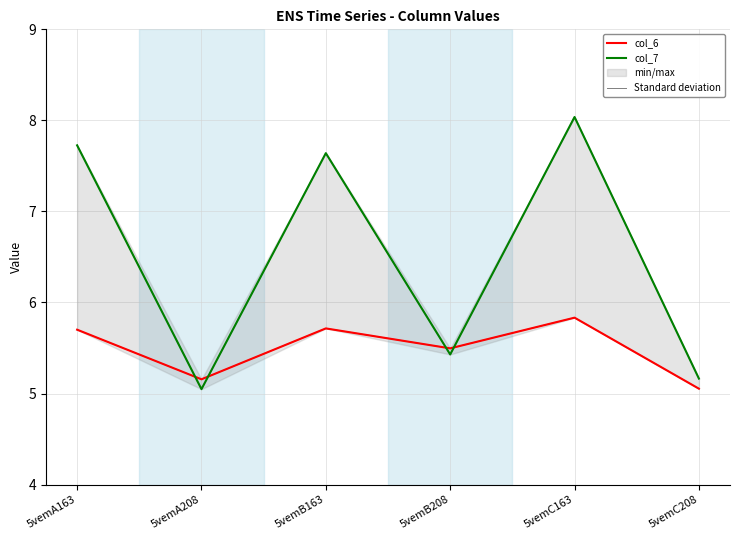

What is the difference between the maximum and minimum values in the col_6 series?

0.8